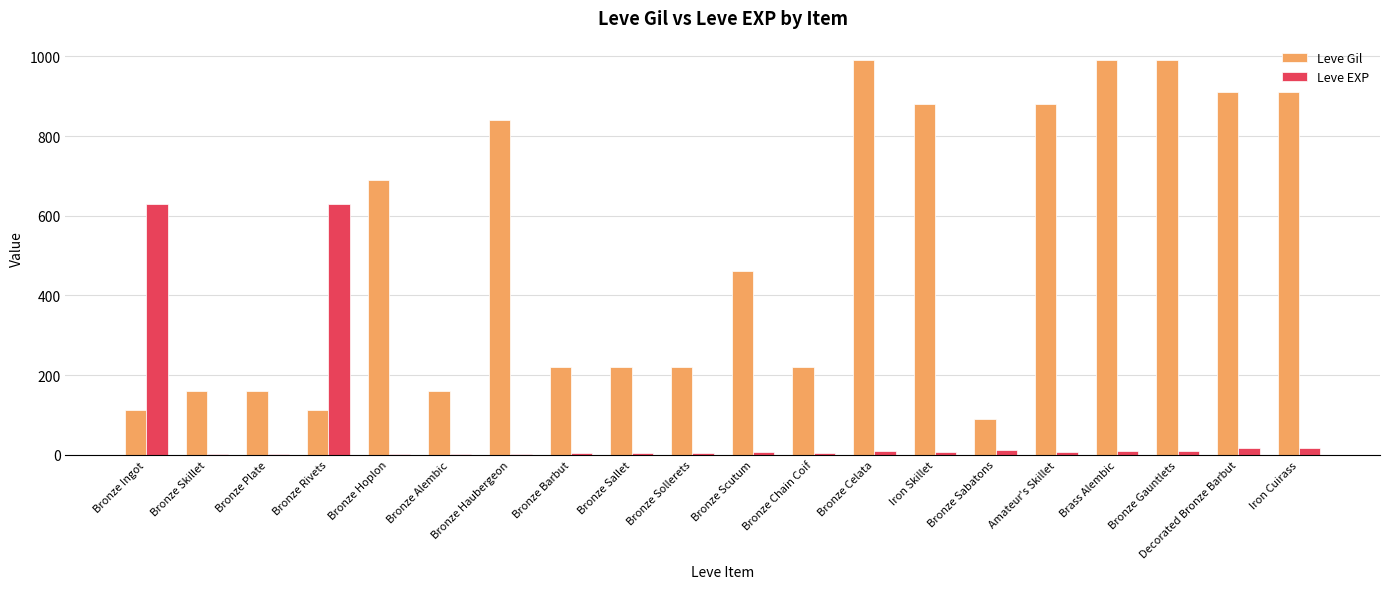

Is the value of Leve EXP at Bronze Sallet greater than the value of Leve Gil at Bronze Gauntlets?

No